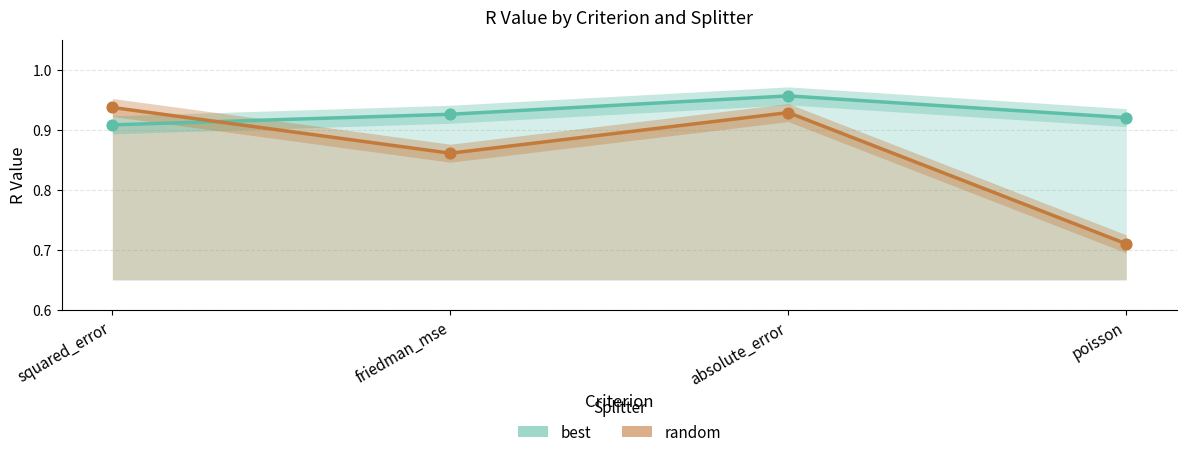

At which category is the sum across all series the highest?

absolute_error